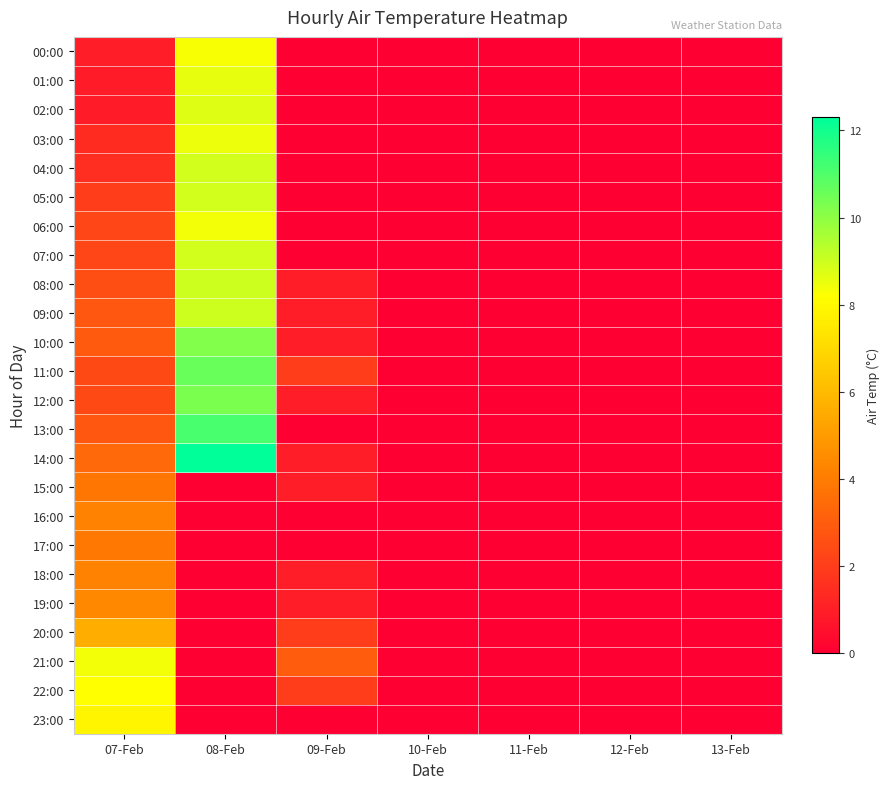

What is the difference between the highest and lowest values at 08-Feb?

12.3